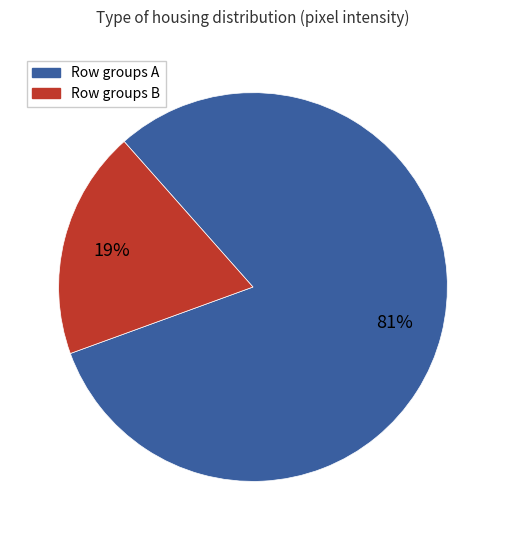

To the nearest percent, what is the average slice percentage?

50%